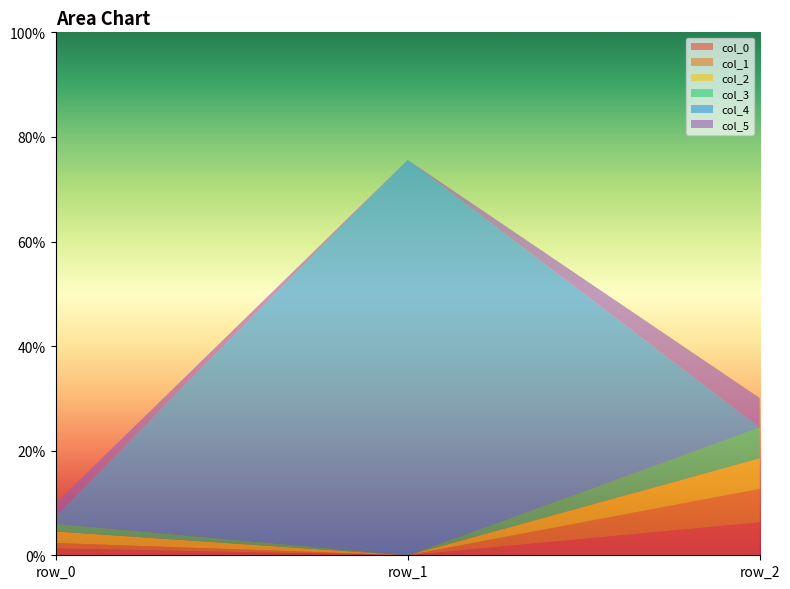

Reading left to right, transcribe all the data shown in this chart.

col_0: 0.0	-0.0	0.1
col_1: 0.0	-0.0	0.1
col_2: 0.0	-0.0	0.1
col_3: 0.0	-0.0	0.1
col_4: 0.0	0.8	-0.0
col_5: 0.0	-0.0	0.1